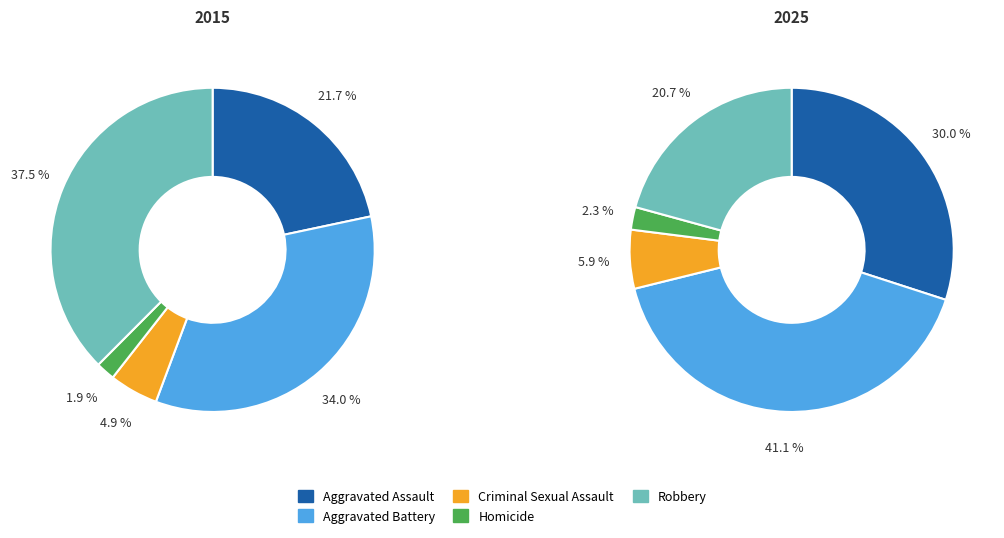

Is the sum of Criminal Sexual Assault and Aggravated Assault greater than half?

No